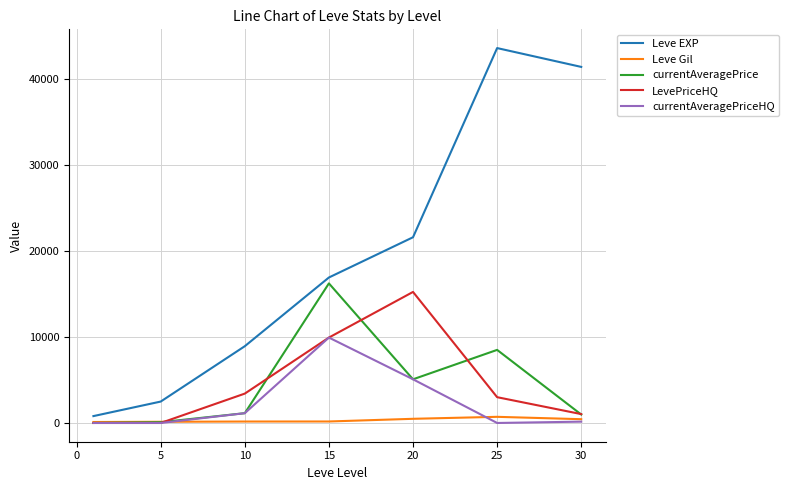

How many values in the currentAveragePriceHQ series are below 154?

3